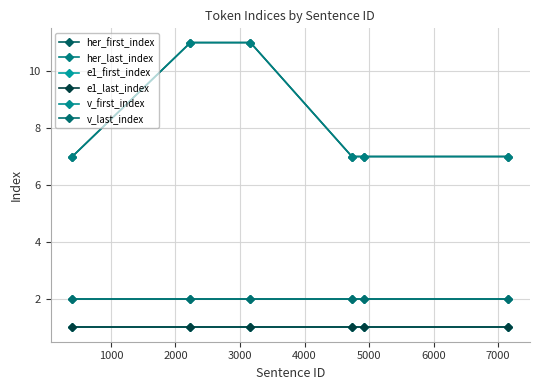

Does the chart have visible grid lines?

Yes